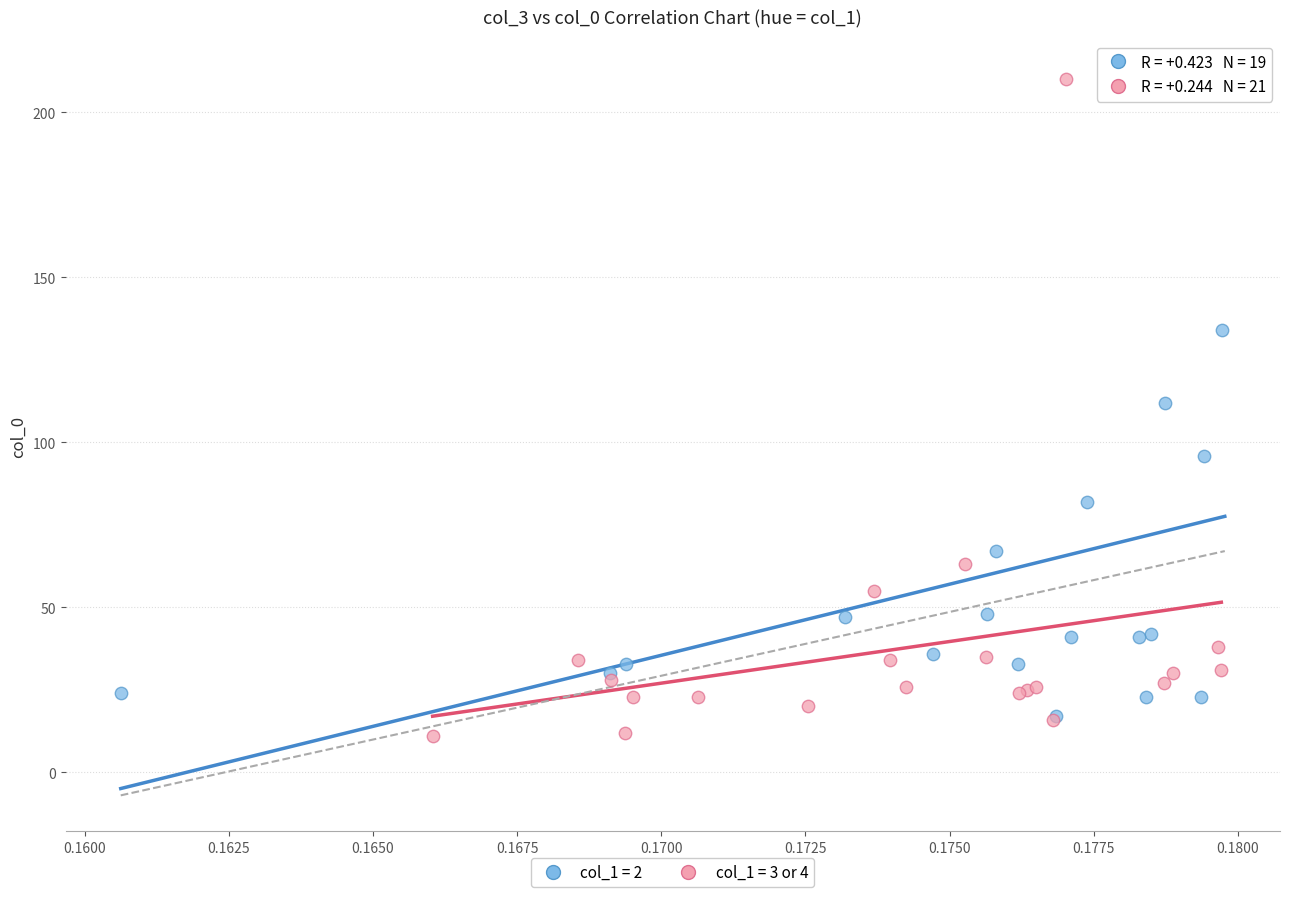

What are all the series names shown in the legend?

col_1 = 2, col_1 = 3 or 4